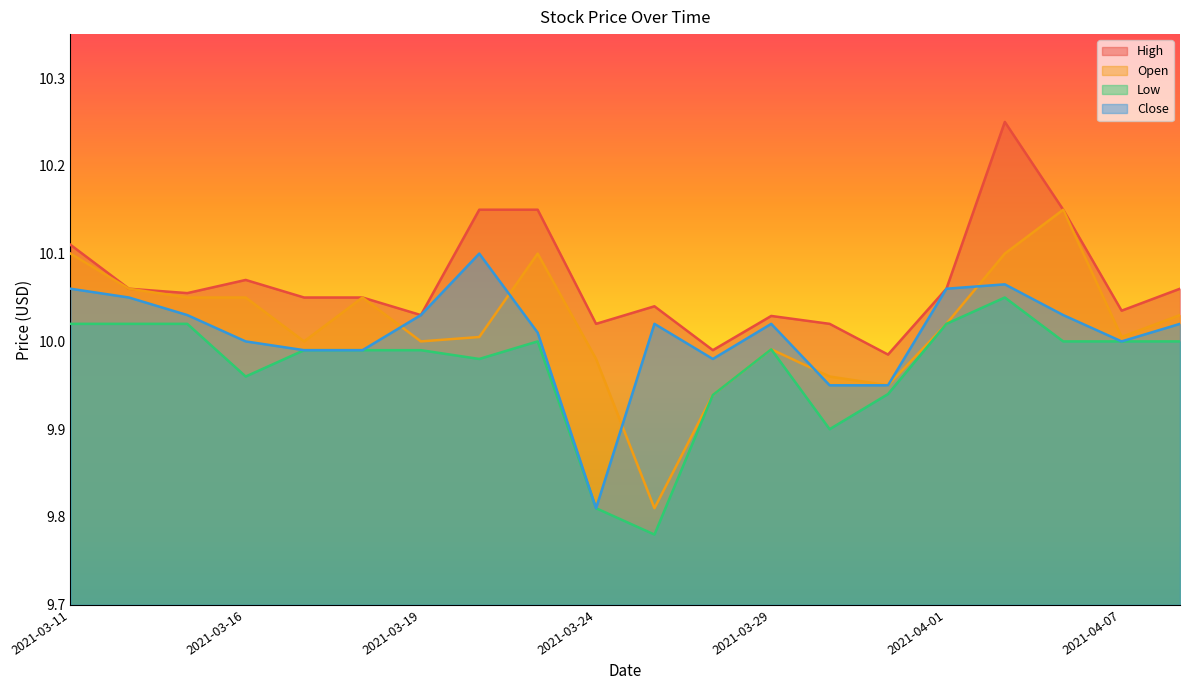

What is the maximum value for Open?

10.1